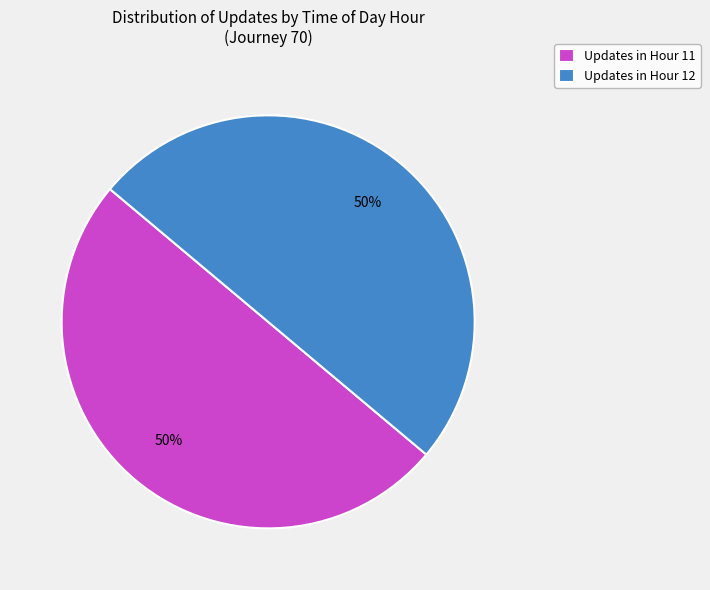

Is the sum of Updates in Hour 12 and Updates in Hour 11 greater than half?

Yes